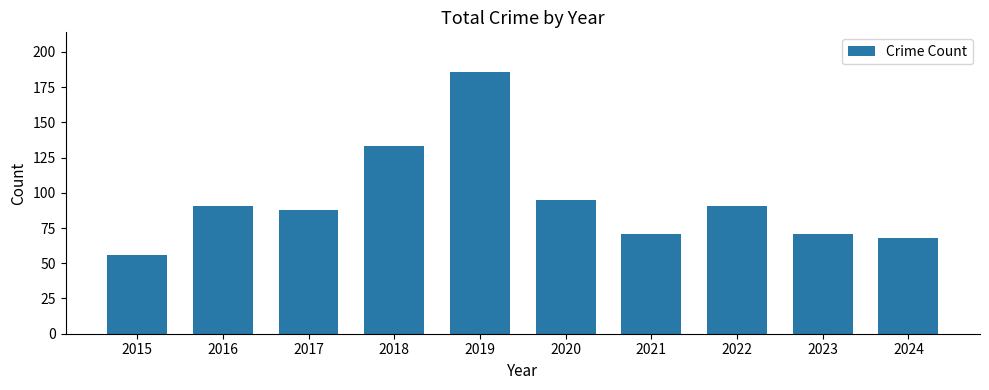

Read the value at 2022.

91